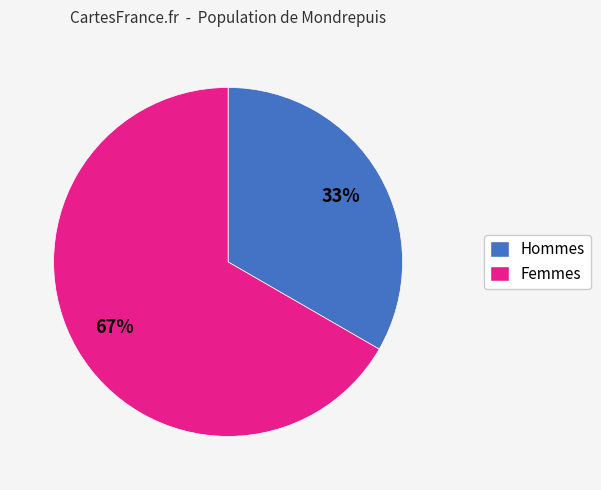

Is there any slice that represents more than half of the pie?

Yes